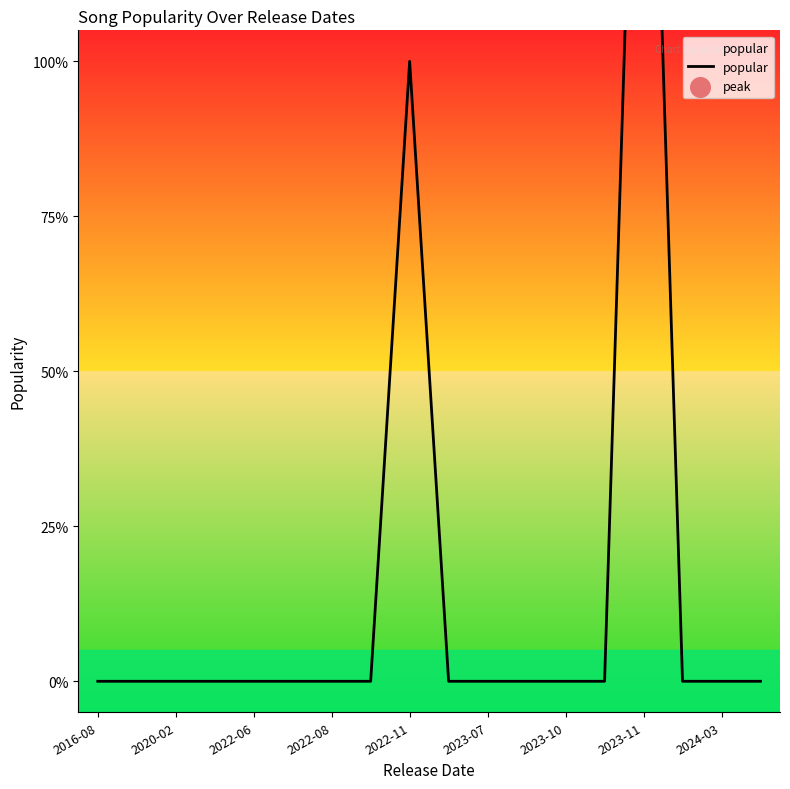

Between 10 and 9, which is larger?

10